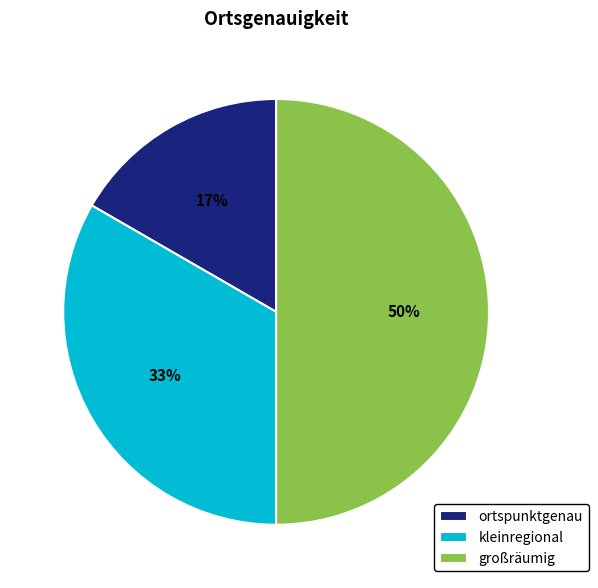

Do großräumig and kleinregional together represent more than half of the pie?

Yes